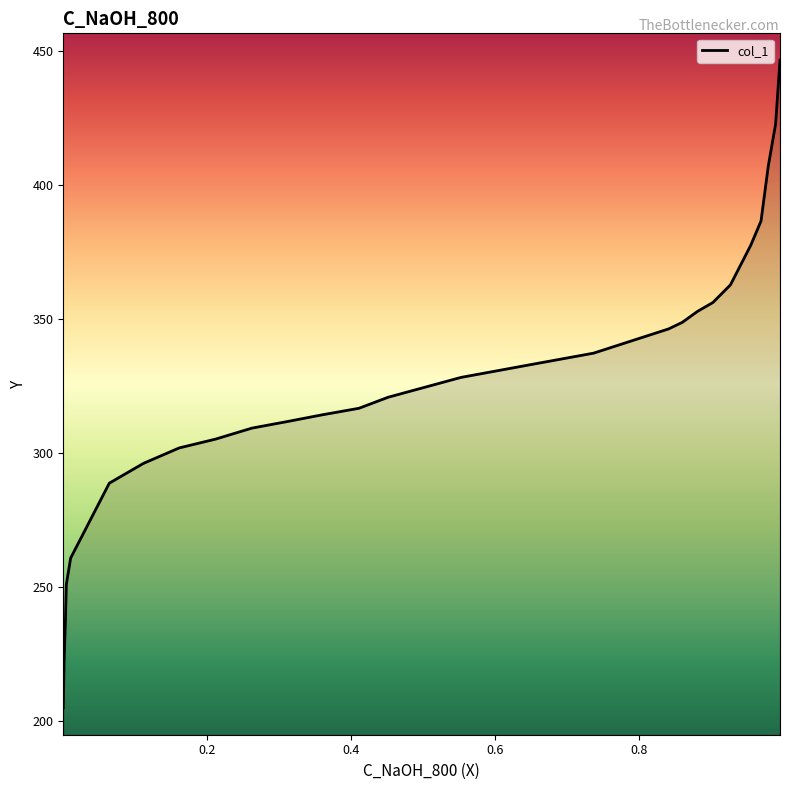

What is the difference between the maximum and second lowest values?

224.5